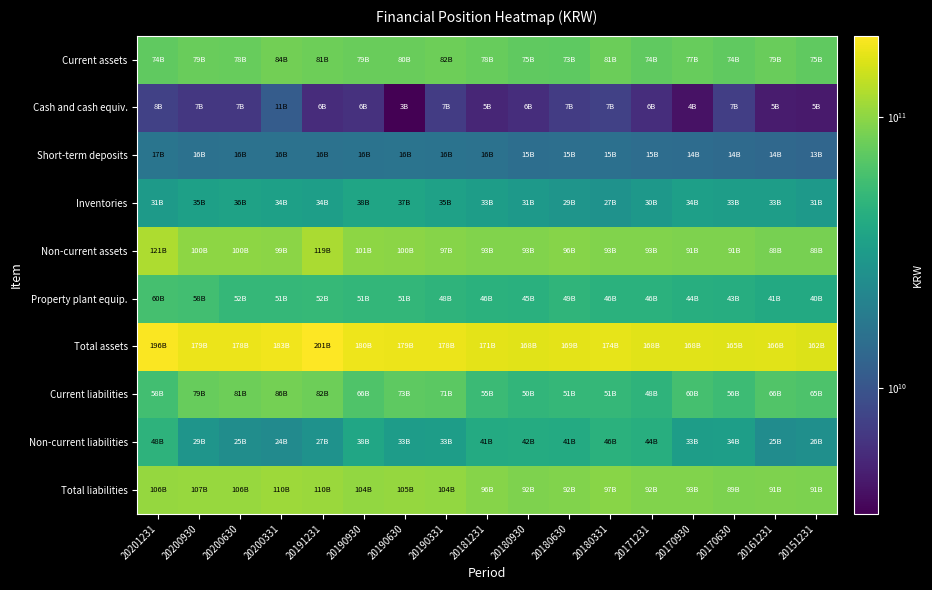

How many distinct data groups are displayed?

10